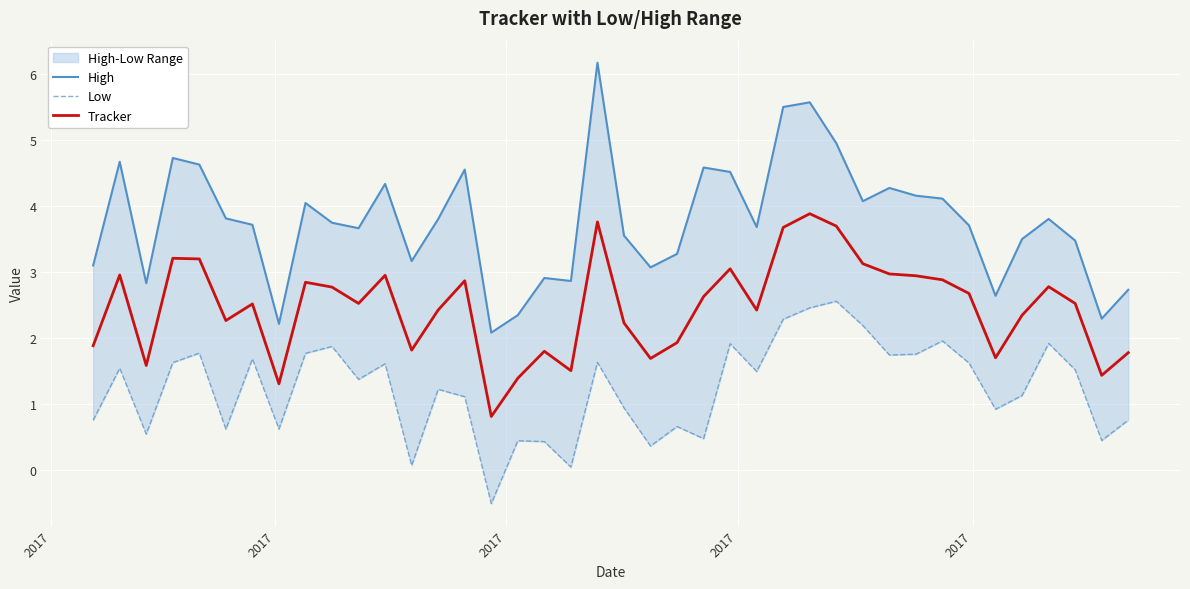

True or false: Tracker and Low intersect in this chart.

False